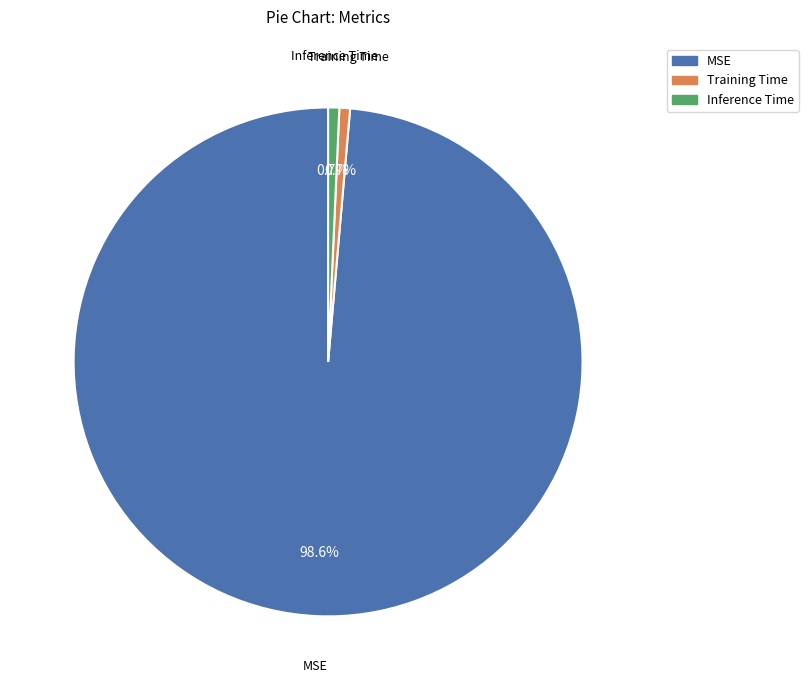

Does MSE represent more than half of the total?

Yes